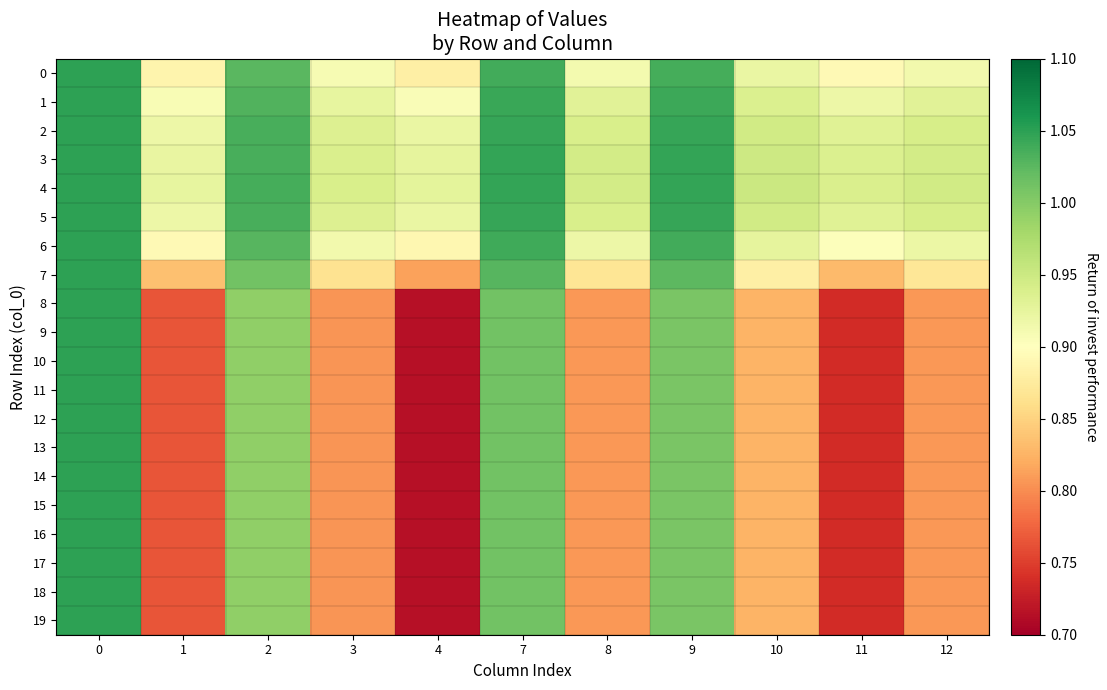

Which series changed the most between 3 and 12?

4